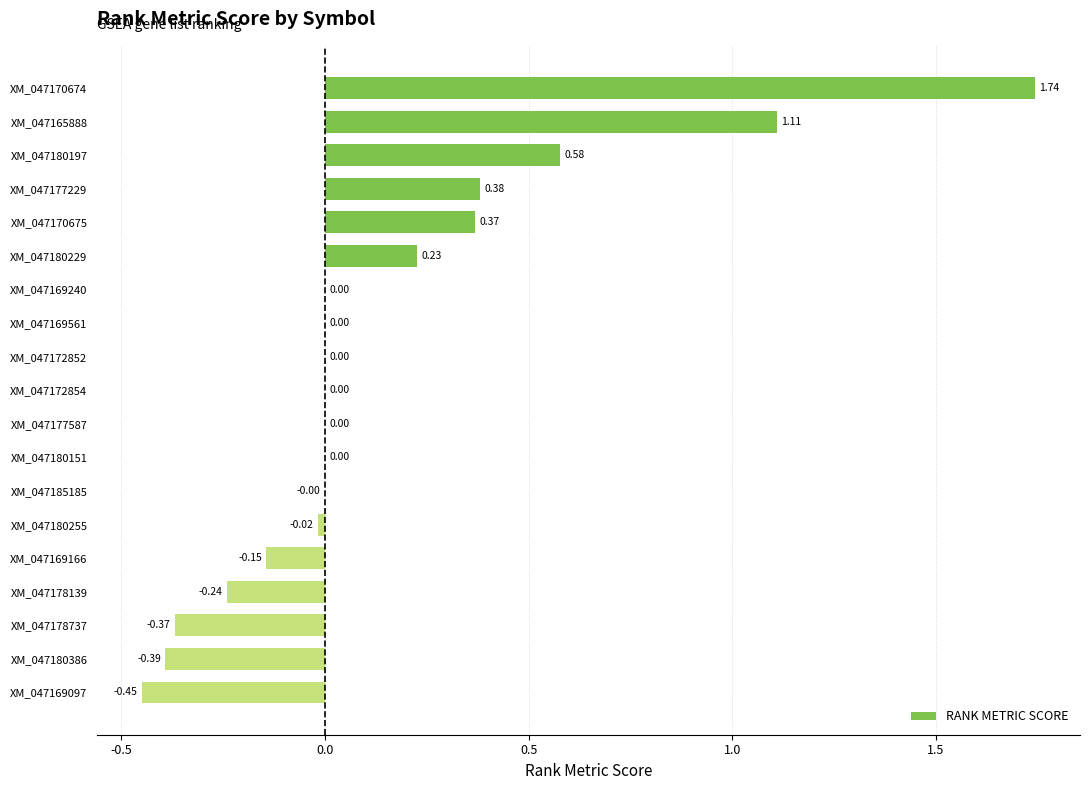

What is the change in value from XM_047180197 to XM_047180255?

-0.6